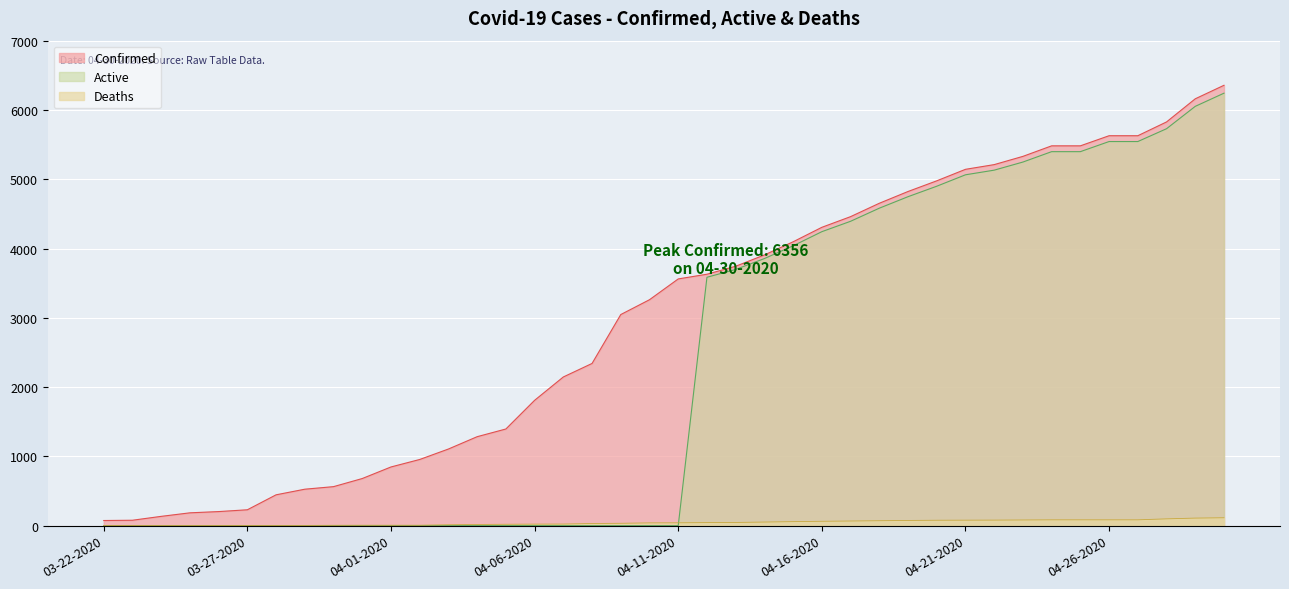

True or false: Deaths and Confirmed cross at least once.

False